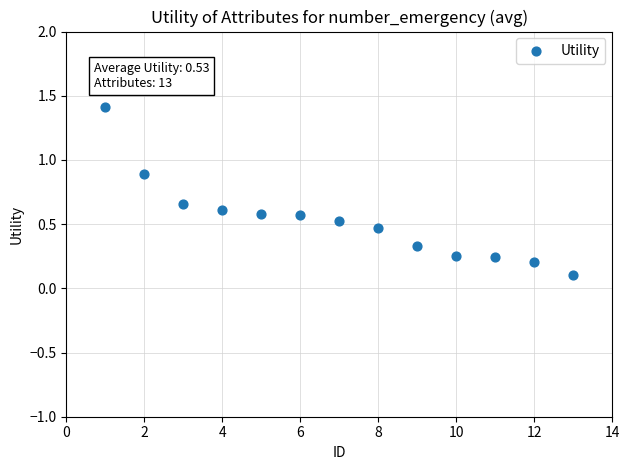

What is the range of X values (max minus min)?

12.0